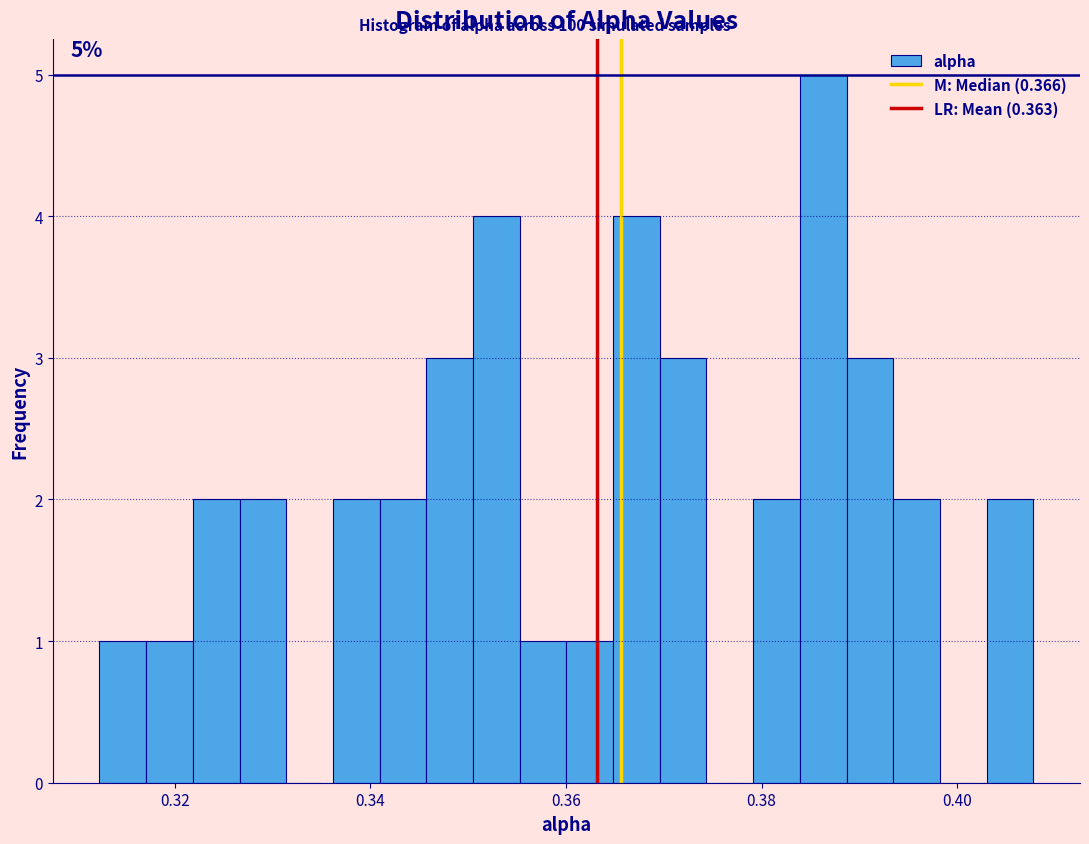

Read against the x-axis, roughly where is the centre of the tallest bar?

0.386